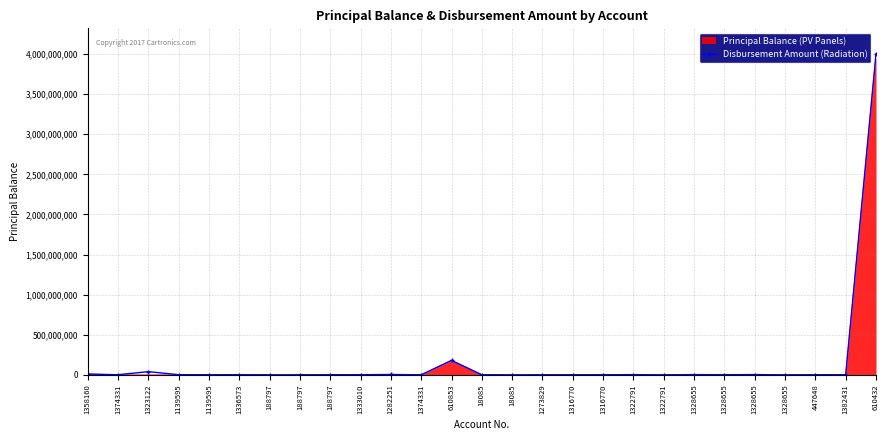

What are all the series names shown in the legend?

Principal Balance (PV Panels), Disbursement Amount (Radiation)